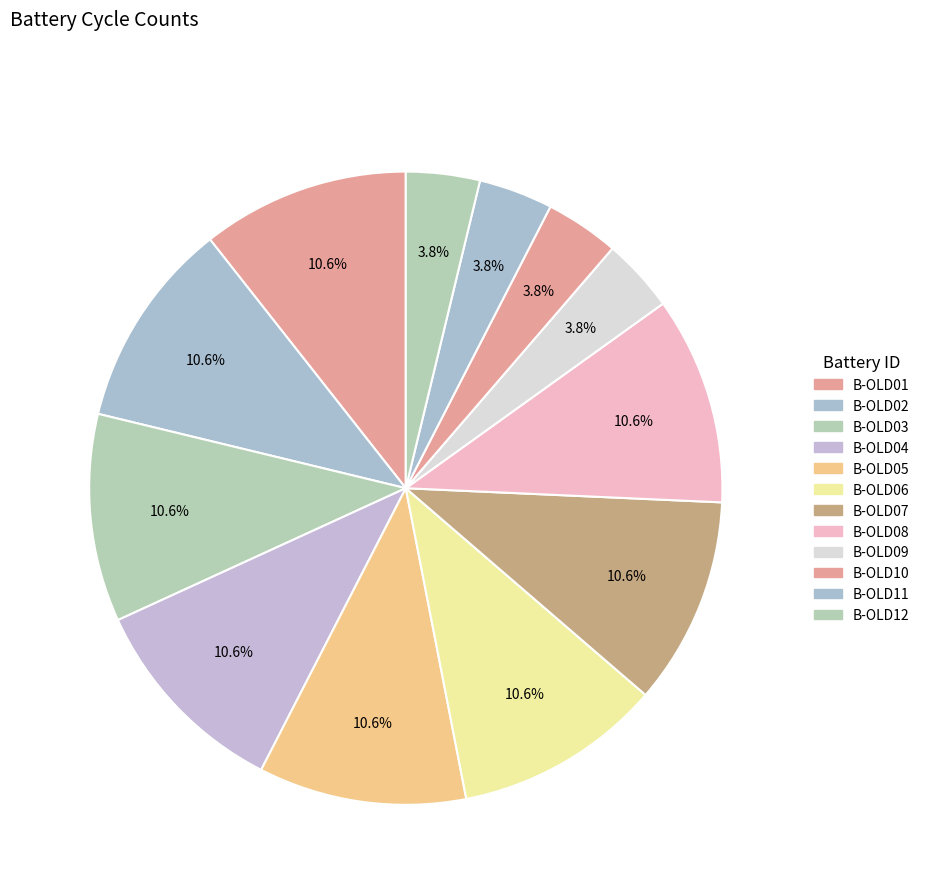

How much of the chart is everything except B-OLD10?

96.2%